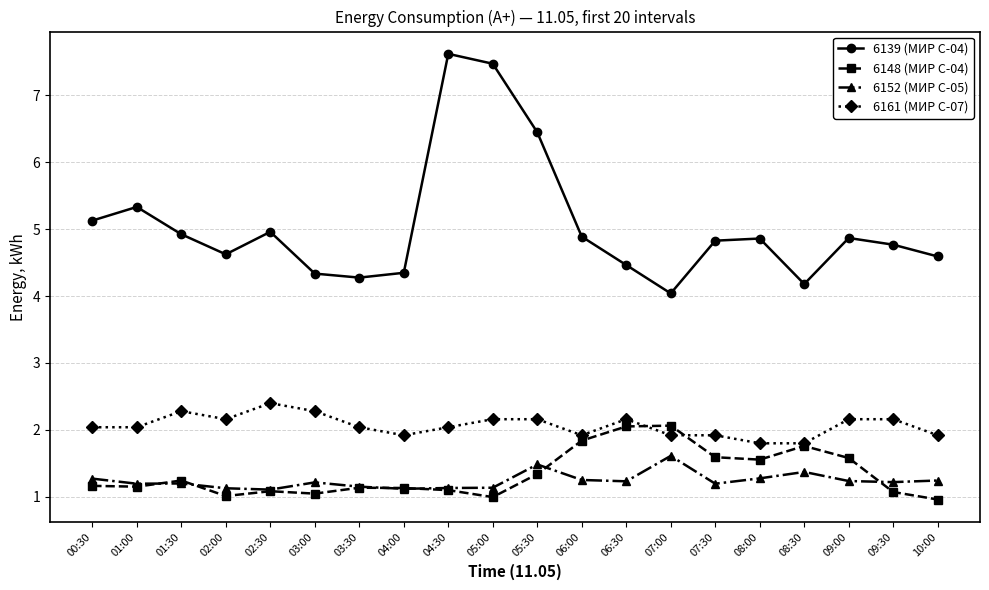

Is the value of 6152 (МИР С-05) at 07:00 greater than the value of 6148 (МИР С-04) at 02:30?

Yes